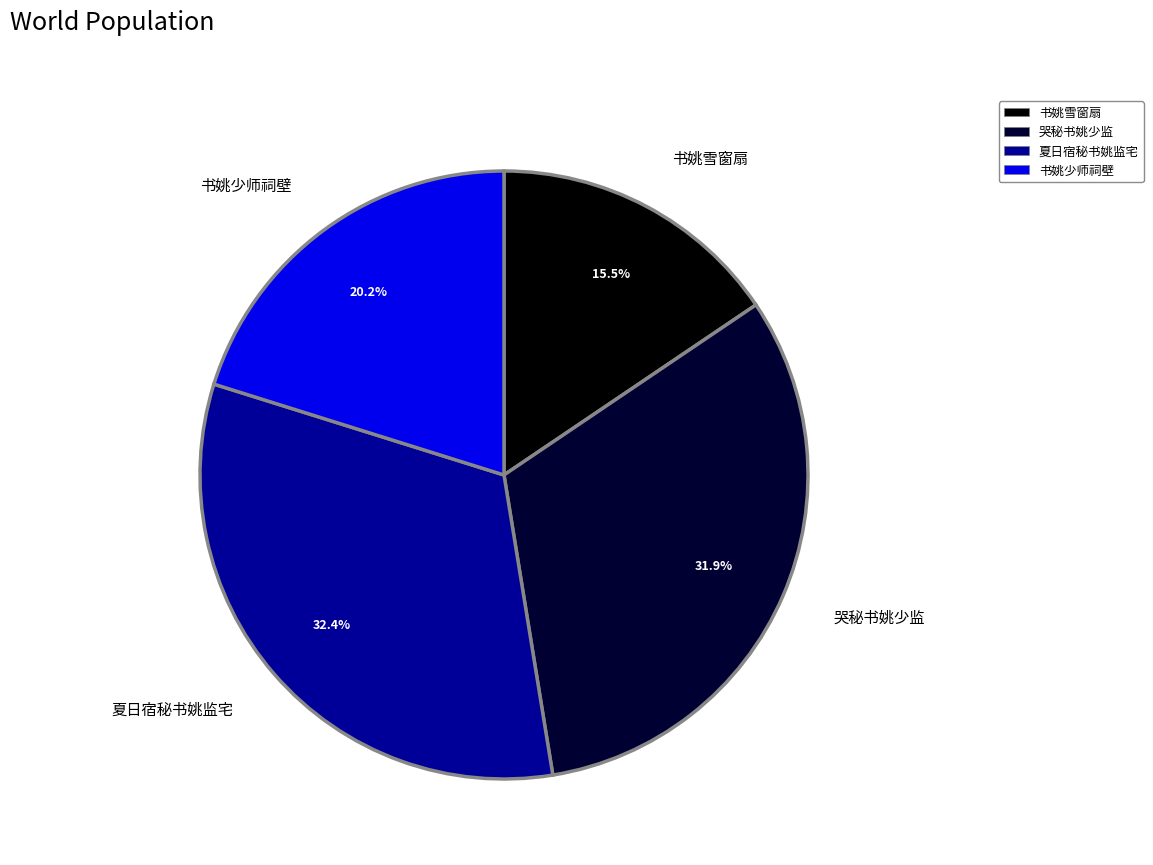

True or false: 书姚雪窗扇 accounts for 25% of the total.

False